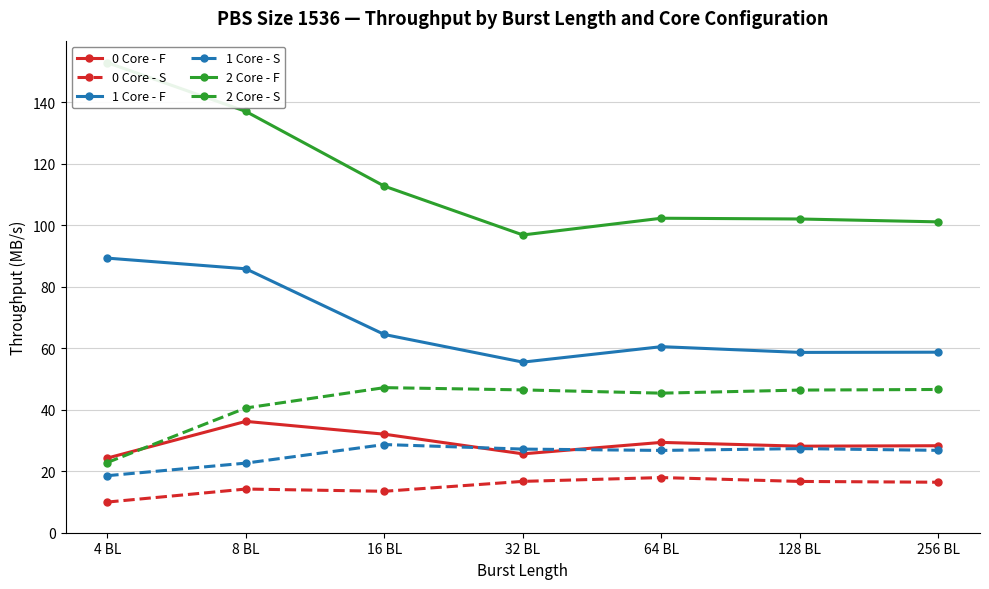

Is the value of 1 Core - S at 128 BL greater than the value of 0 Core - S at 256 BL?

Yes